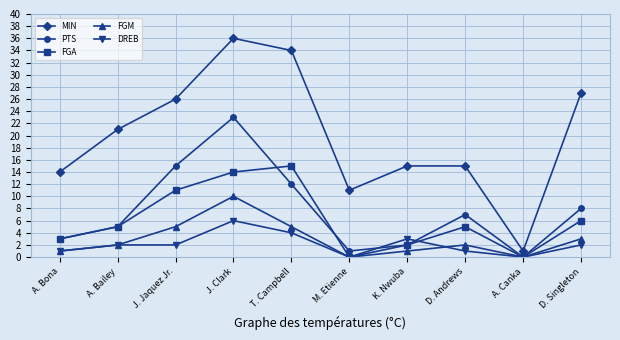

What are all the series names shown in the legend?

MIN, PTS, FGA, FGM, DREB